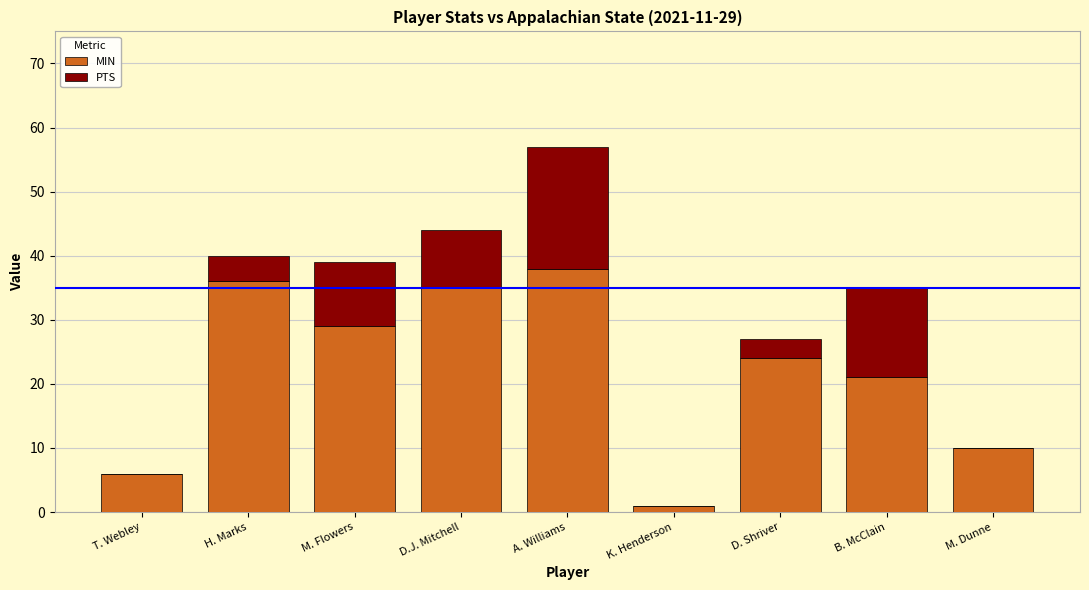

Is it true that MIN equals 10 at M. Dunne?

True